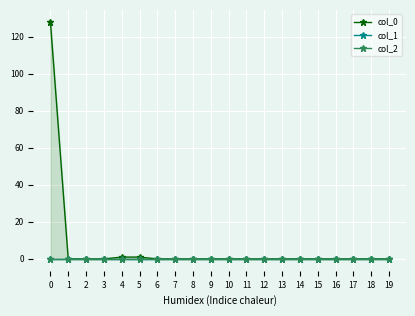

Is the value of col_0 at 1 greater than the value of col_2 at 2?

No